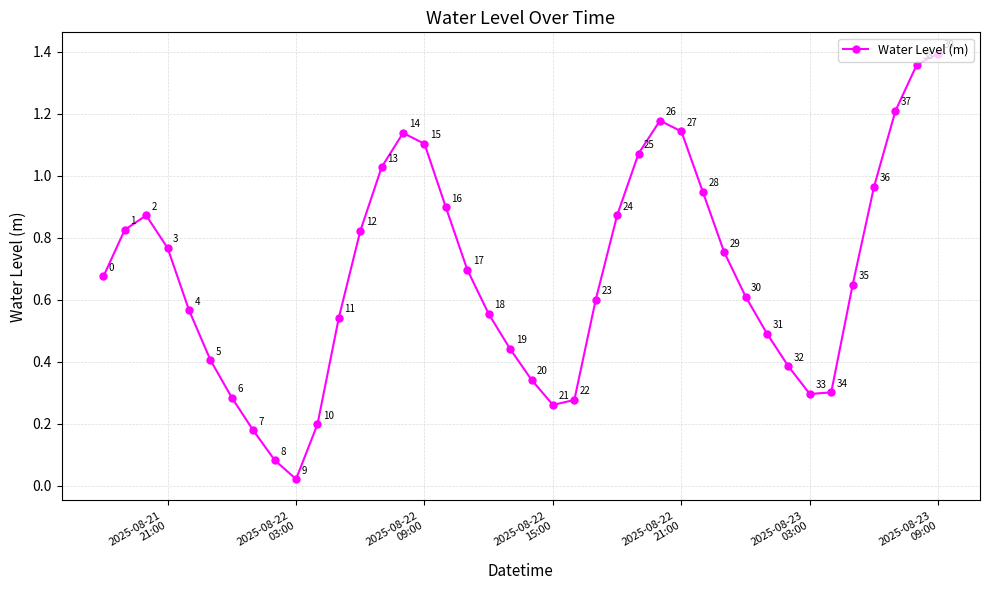

How many points are lower than both their immediate neighbors (excluding endpoints)?

3